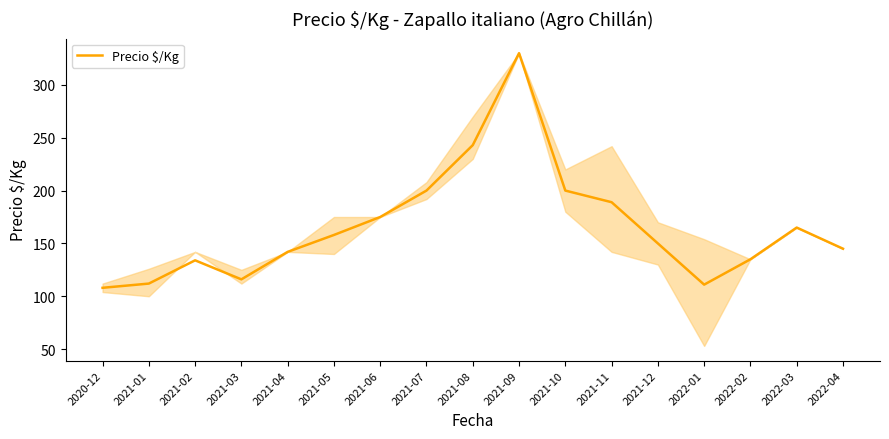

What is the difference between the maximum and minimum values?

222